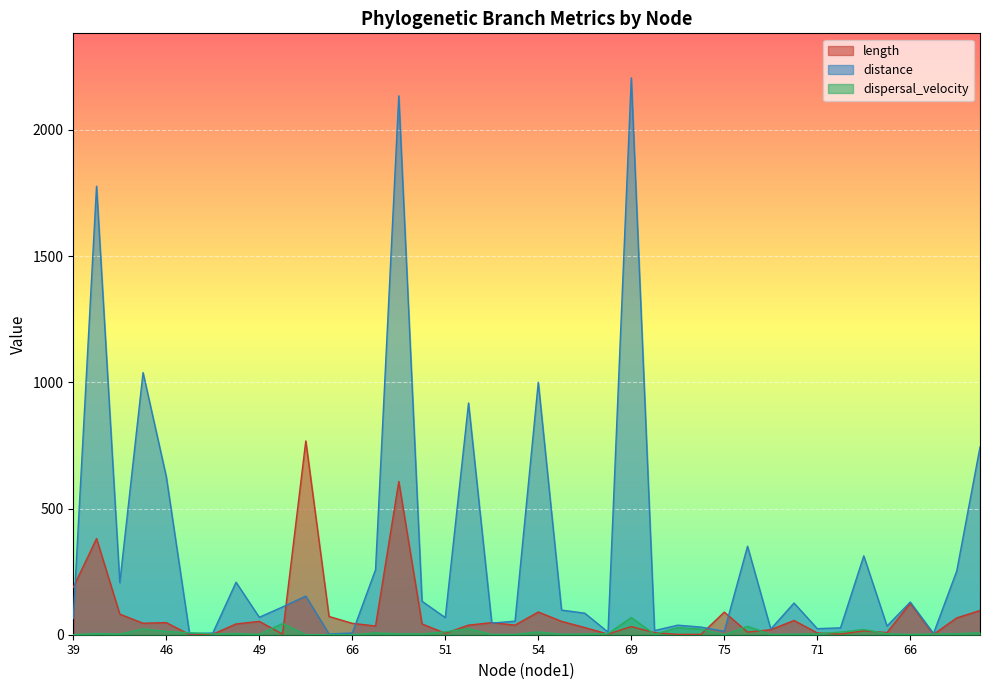

List the labels in order of dispersal_velocity value, smallest first.

49, 66, 75, 39, 39, 60, 66, 61, 49, 52, 72, 55, 52, 41, 69, 48, 50, 57, 71, 40, 51, 71, 73, 40, 65, 54, 47, 75, 62, 54, 51, 46, 55, 56, 46, 68, 56, 73, 50, 69